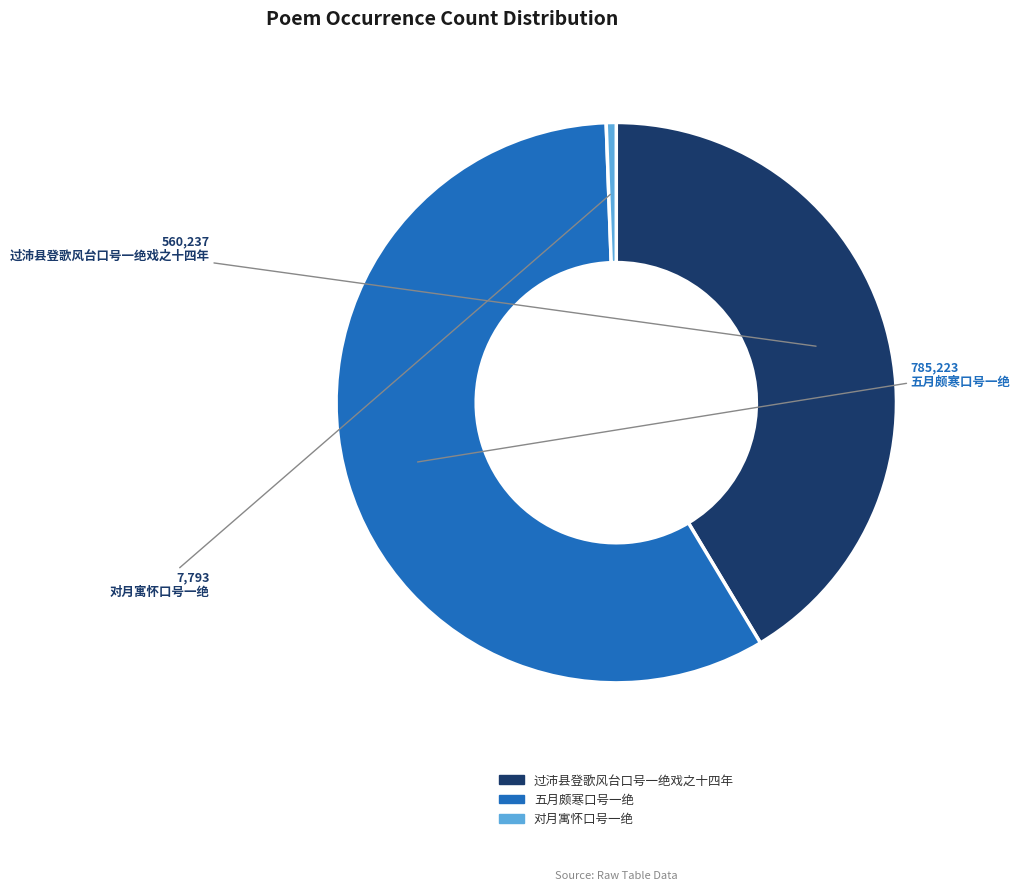

Which has a higher value, 对月寓怀口号一绝 or 过沛县登歌风台口号一绝戏之十四年?

过沛县登歌风台口号一绝戏之十四年